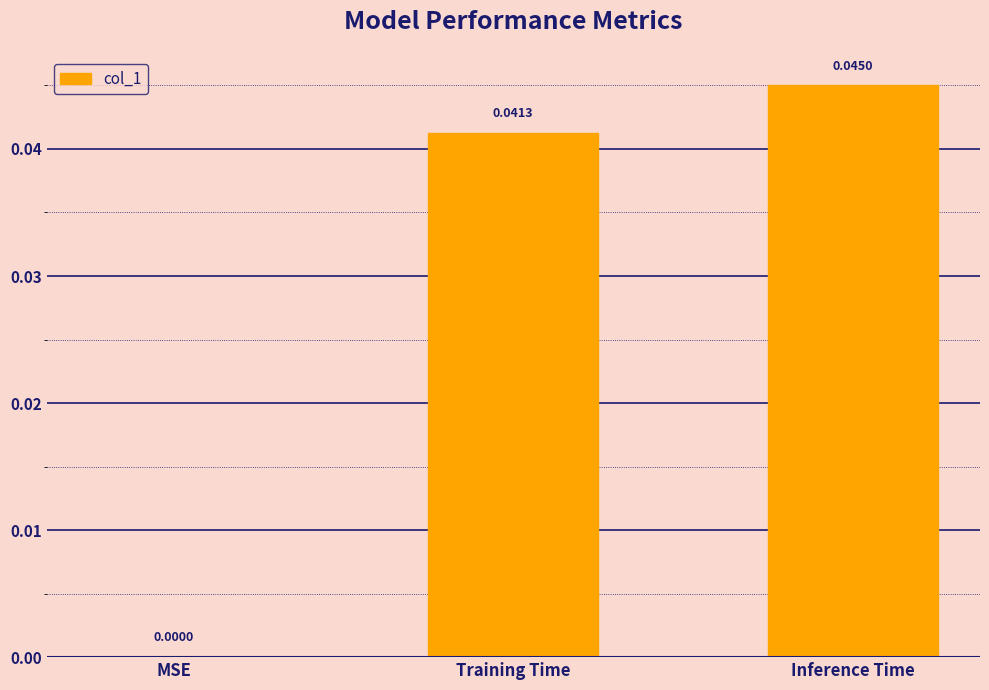

At which category does the chart reach its peak across all series?

Inference Time